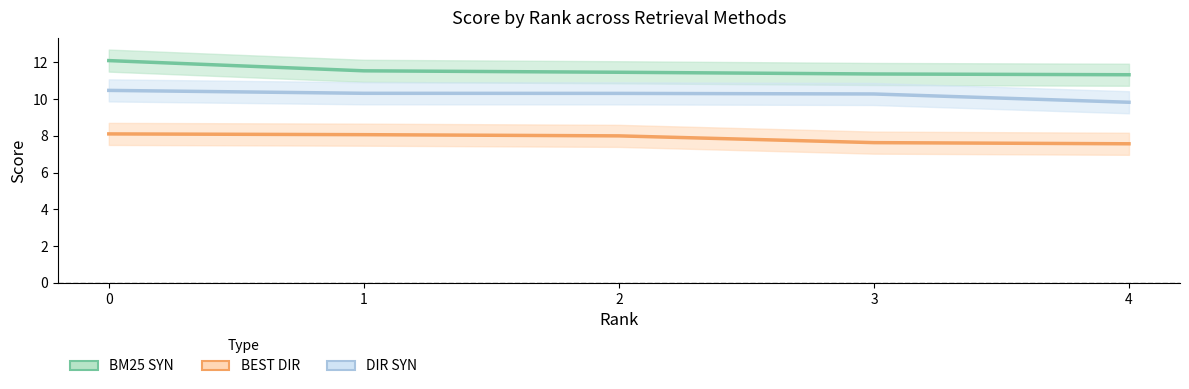

What is the value of the BM25 SYN point at the 2nd from the left?

11.5